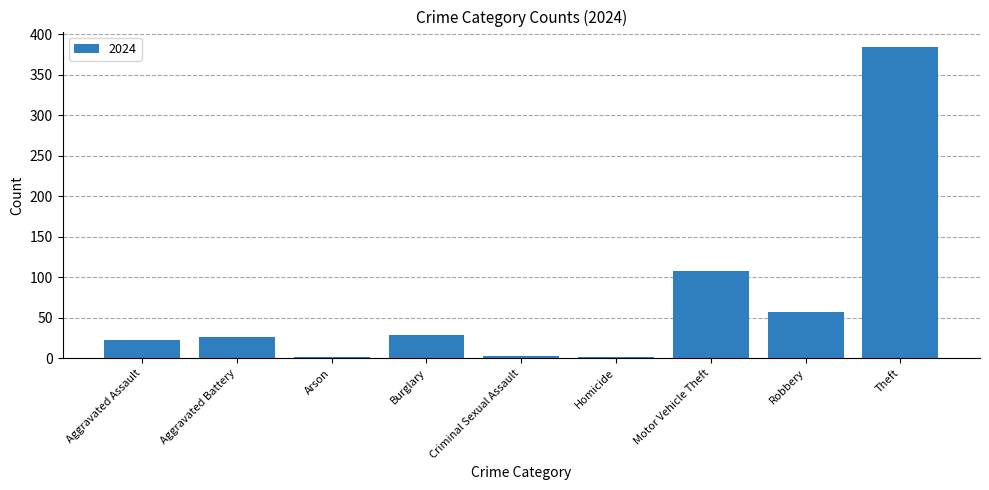

At which label is the value closest to 192?

Motor Vehicle Theft